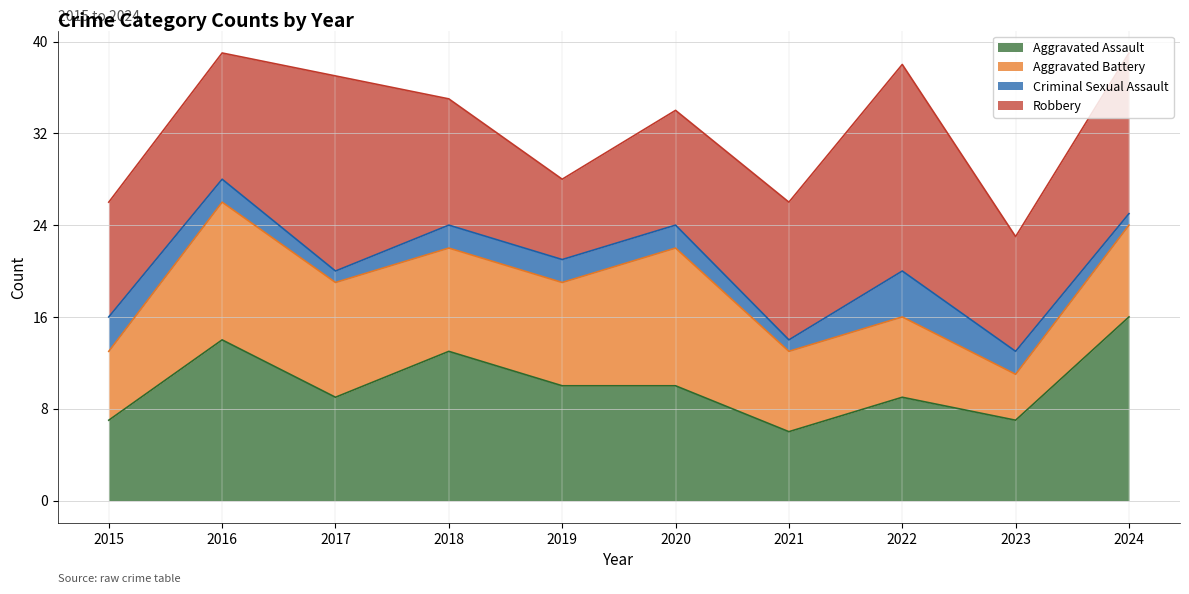

Reading left to right, what are all the values shown in this chart?

Aggravated Assault: 7	14	9	13	10	10	6	9	7	16
Aggravated Battery: 6	12	10	9	9	12	7	7	4	8
Criminal Sexual Assault: 3	2	1	2	2	2	1	4	2	1
Robbery: 10	11	17	11	7	10	12	18	10	14